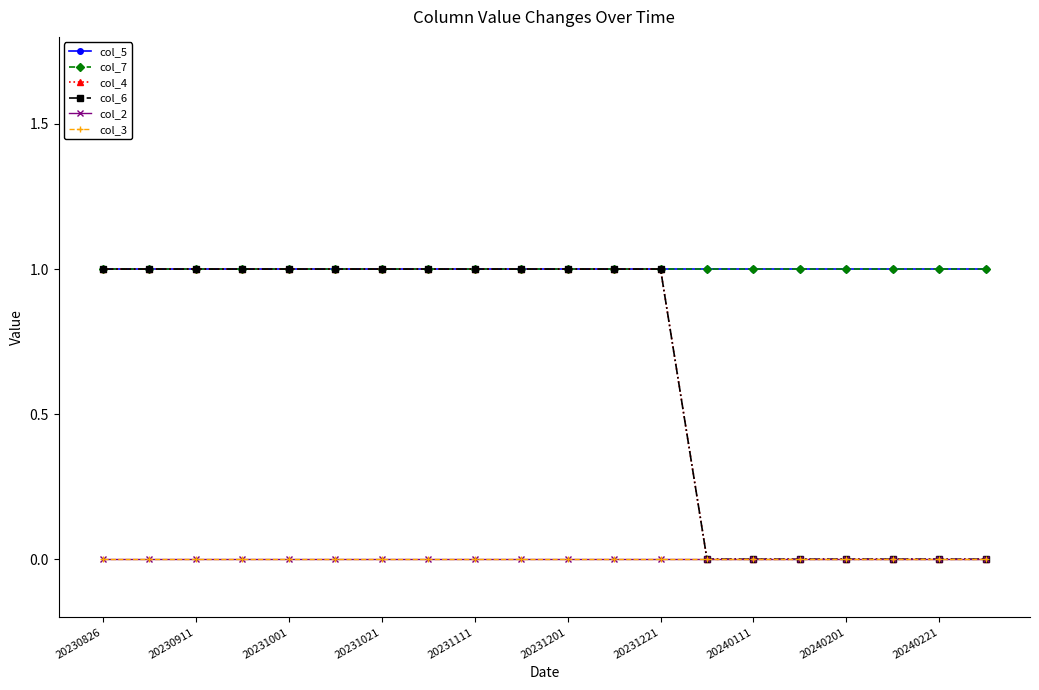

True or false: col_3 and col_7 cross at least once.

False